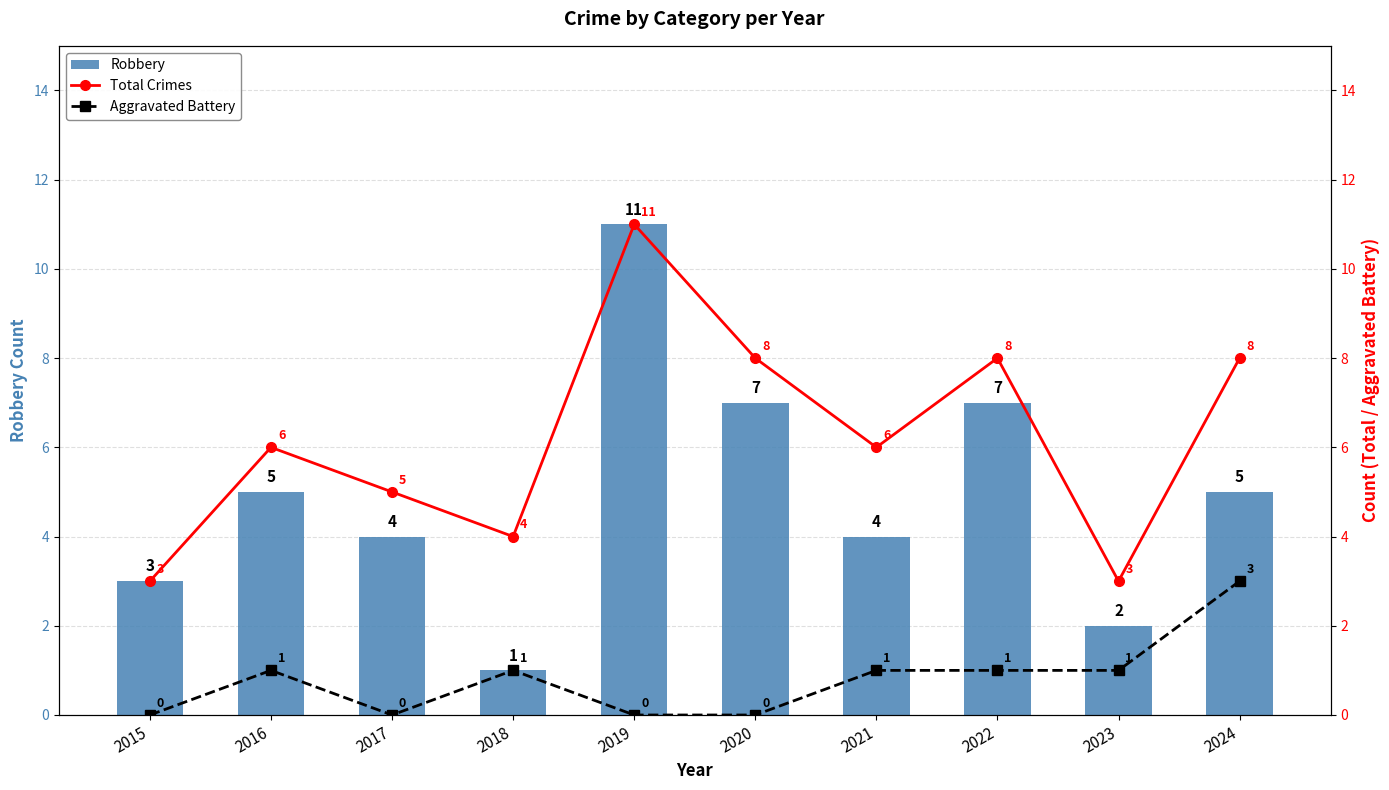

Reading right to left, what are all the values shown in this chart?

Robbery: 2024=5	2023=2	2022=7	2021=4	2020=7	2019=11	2018=1	2017=4	2016=5	2015=3
Total Crimes: 2024=8	2023=3	2022=8	2021=6	2020=8	2019=11	2018=4	2017=5	2016=6	2015=3
Aggravated Battery: 2024=3	2023=1	2022=1	2021=1	2020=0	2019=0	2018=1	2017=0	2016=1	2015=0